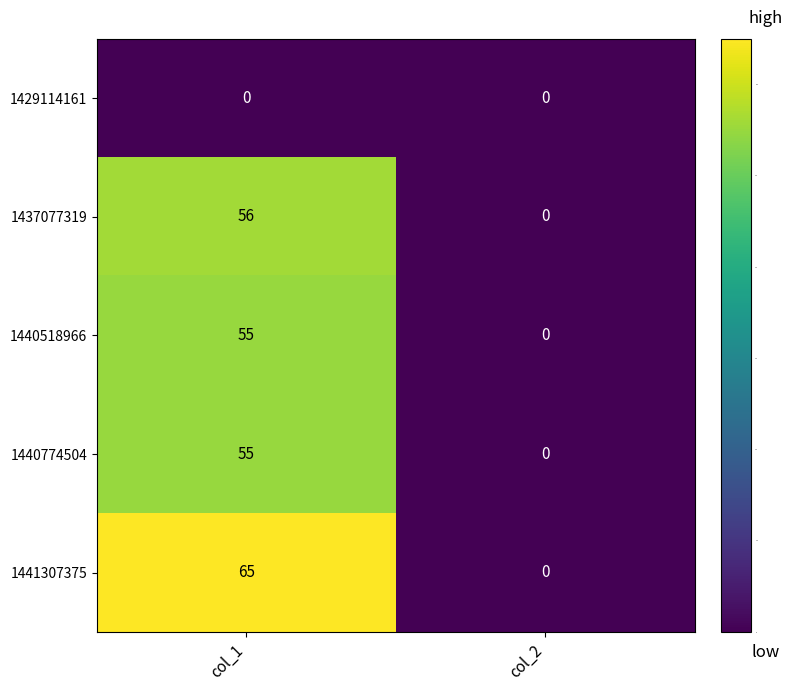

What is the sum of the 1440518966 values at col_1 and col_2?

55